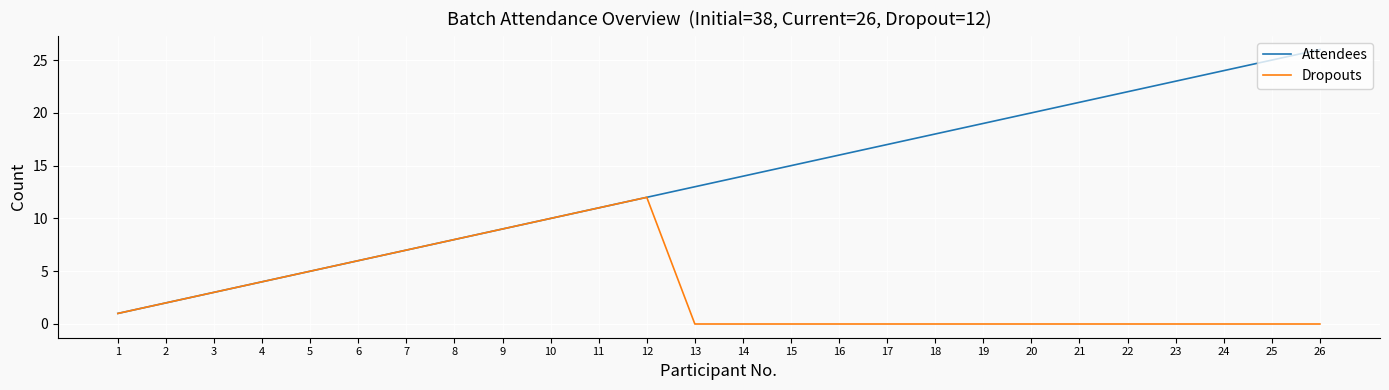

Is the value of Dropouts at 14 greater than the value of Attendees at 2?

No